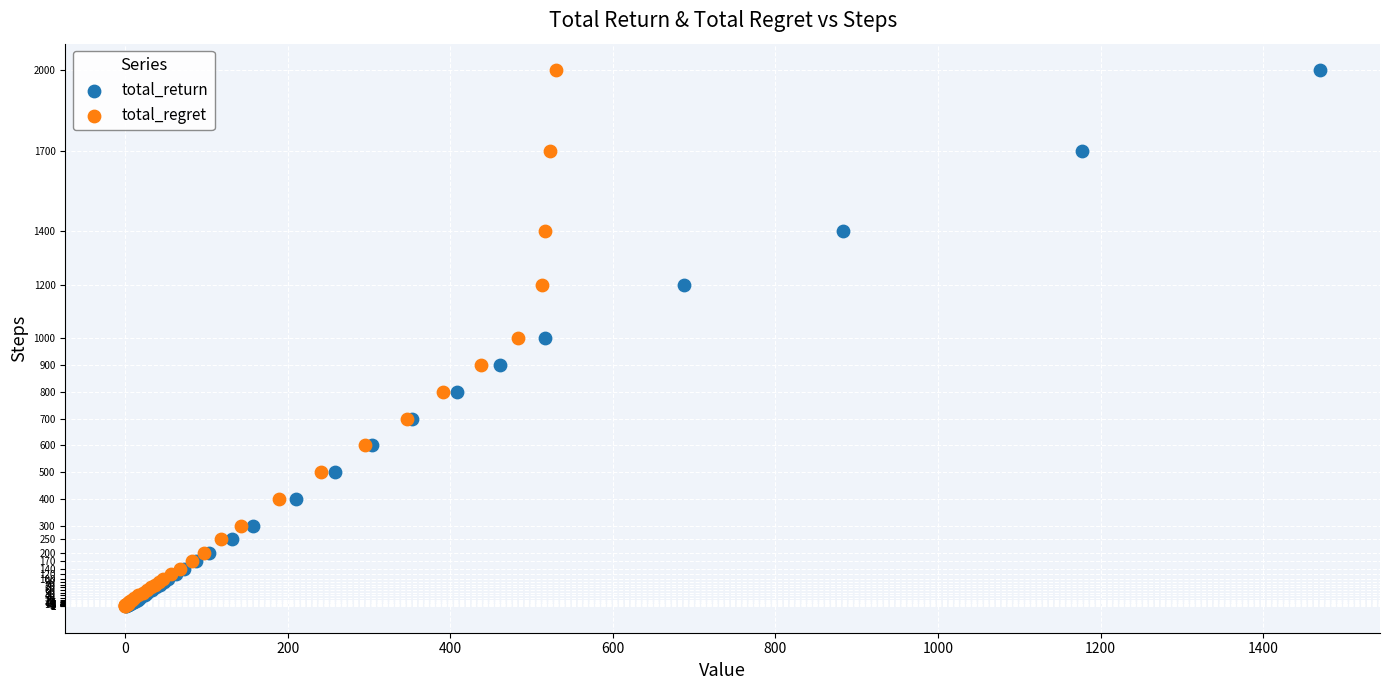

What are all the series names shown in the legend?

total_return, total_regret